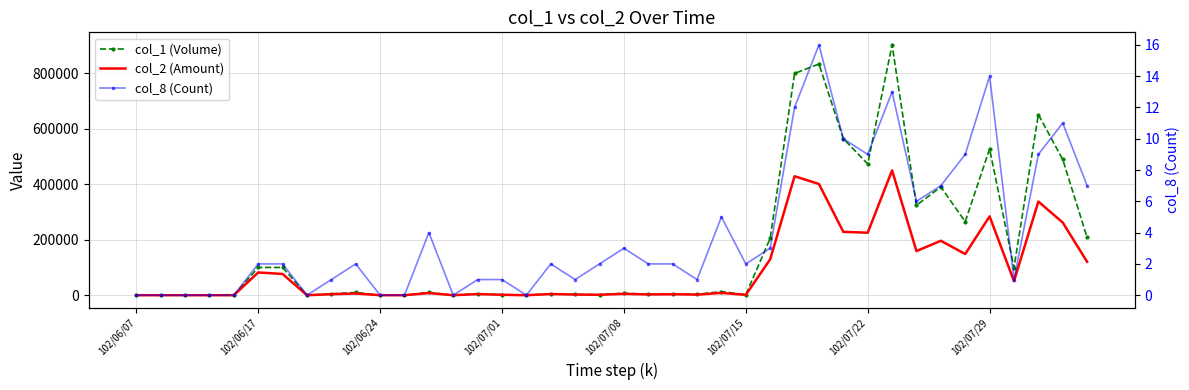

What are all the series names shown in the legend?

col_1 (Volume), col_2 (Amount), col_8 (Count)